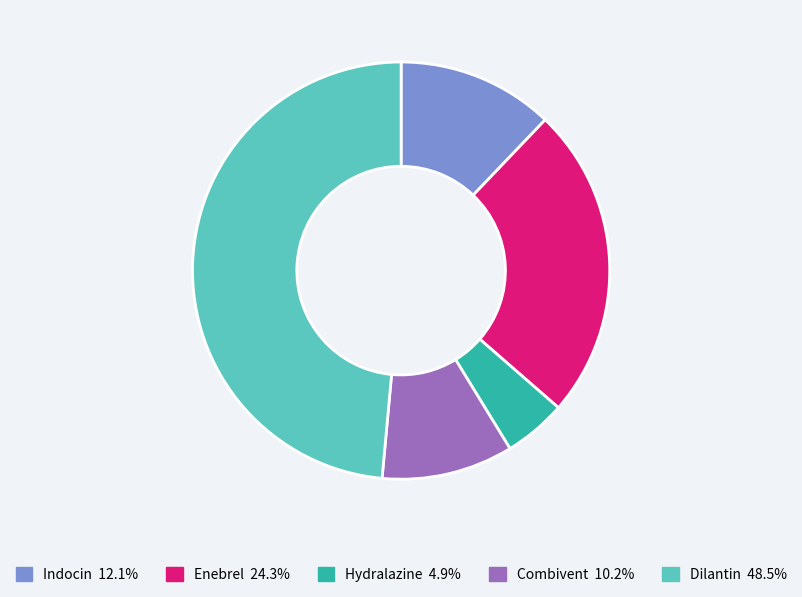

The Enebrel slice represents 24% of the pie. True or false?

True